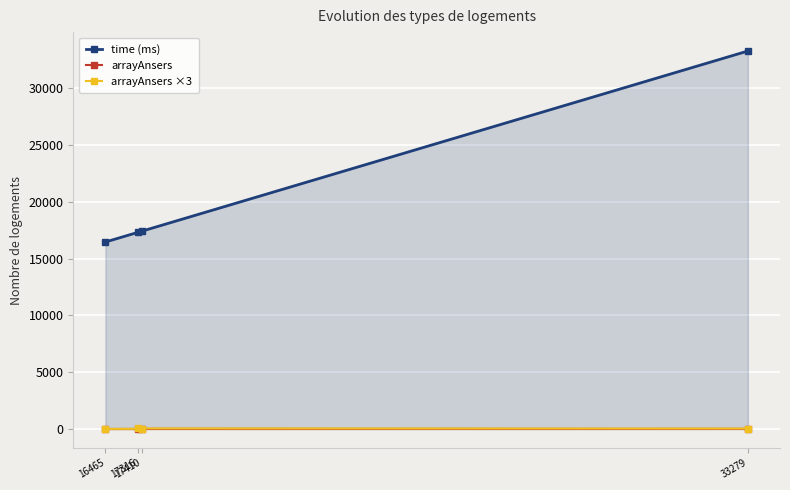

How many lines are shown in the chart?

3